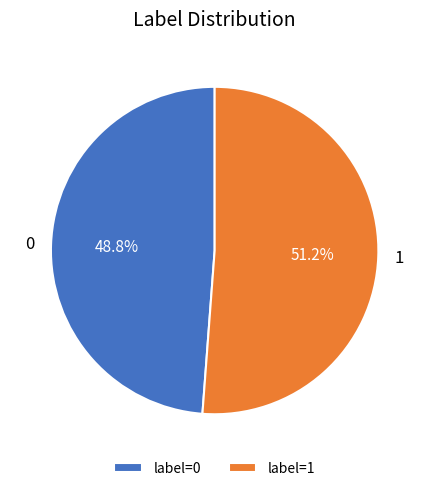

Is there any slice that represents more than half of the pie?

Yes